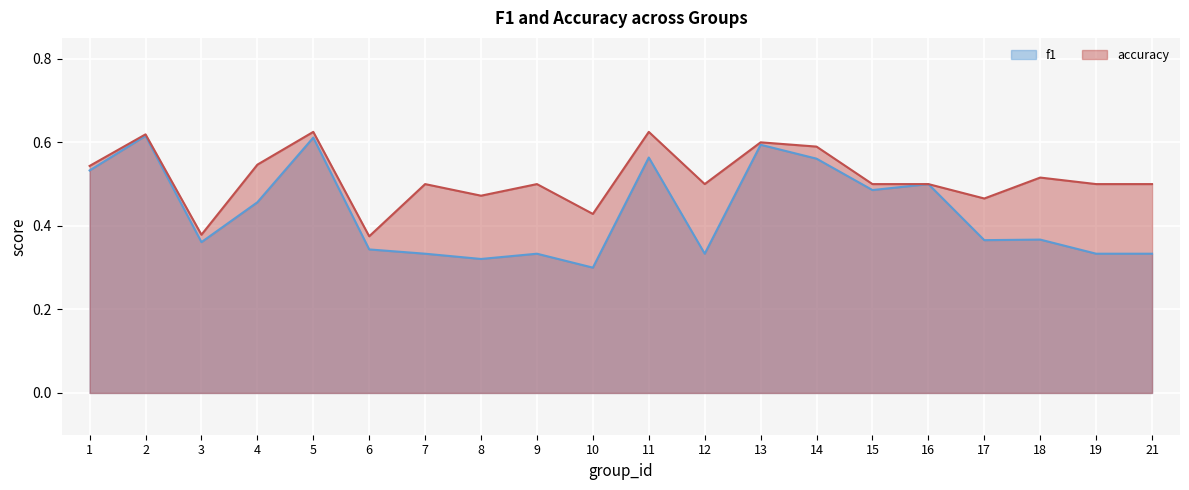

What are all the series names shown in the legend?

f1, accuracy